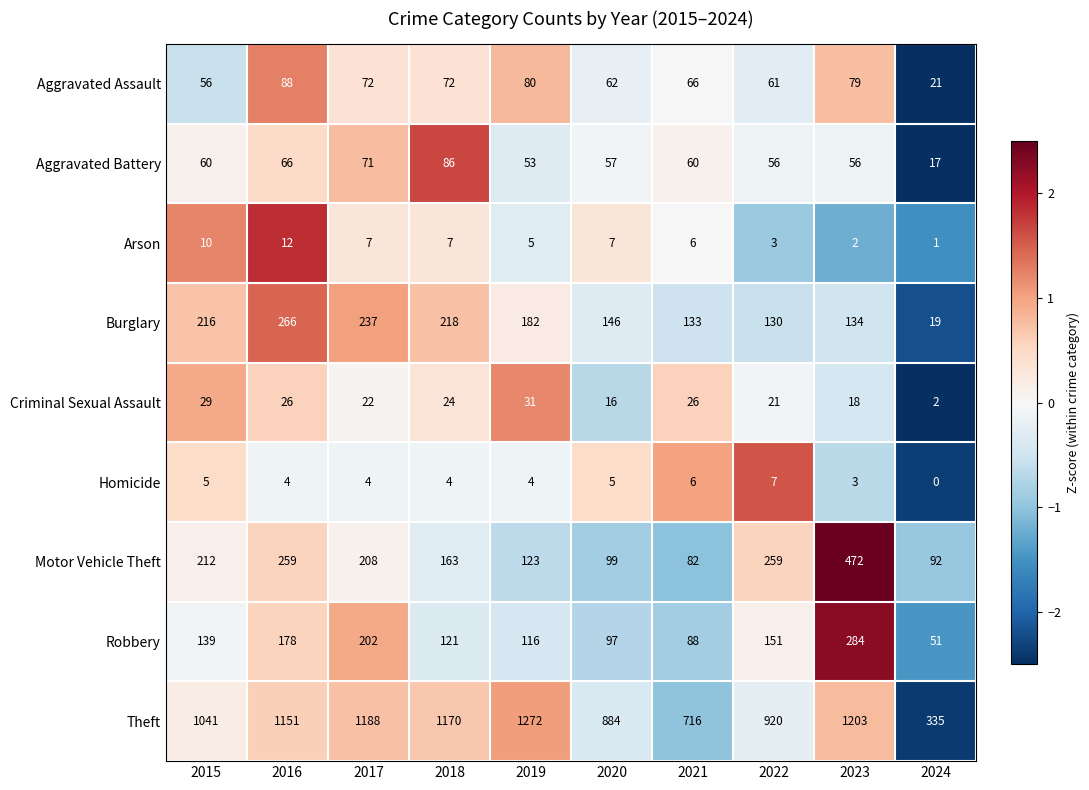

The value of Burglary at 2018 is 218. True or false?

True